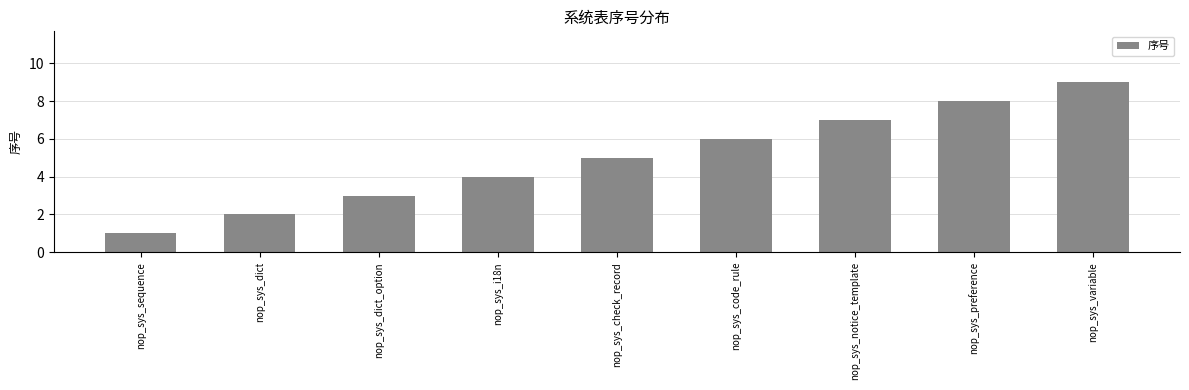

What is the ratio of the value at nop_sys_dict to the value at nop_sys_i18n?

0.5